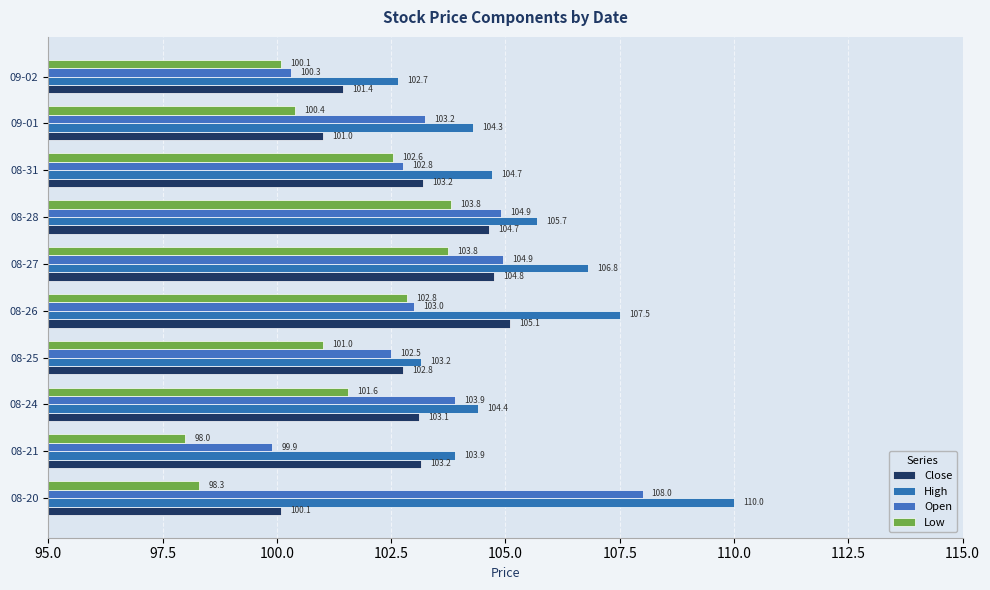

List the series in order of their peak value, highest first.

High, Open, Close, Low